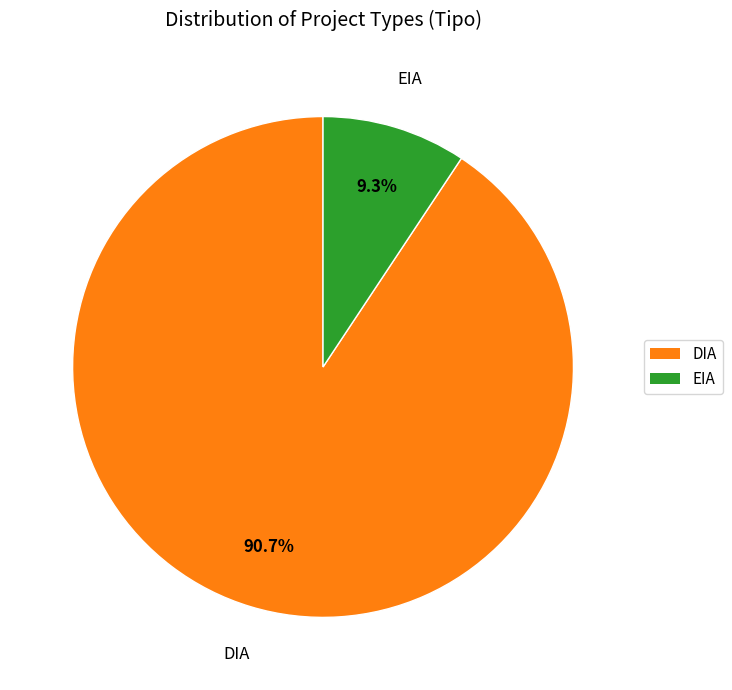

What portion of the pie excludes EIA?

90.7%